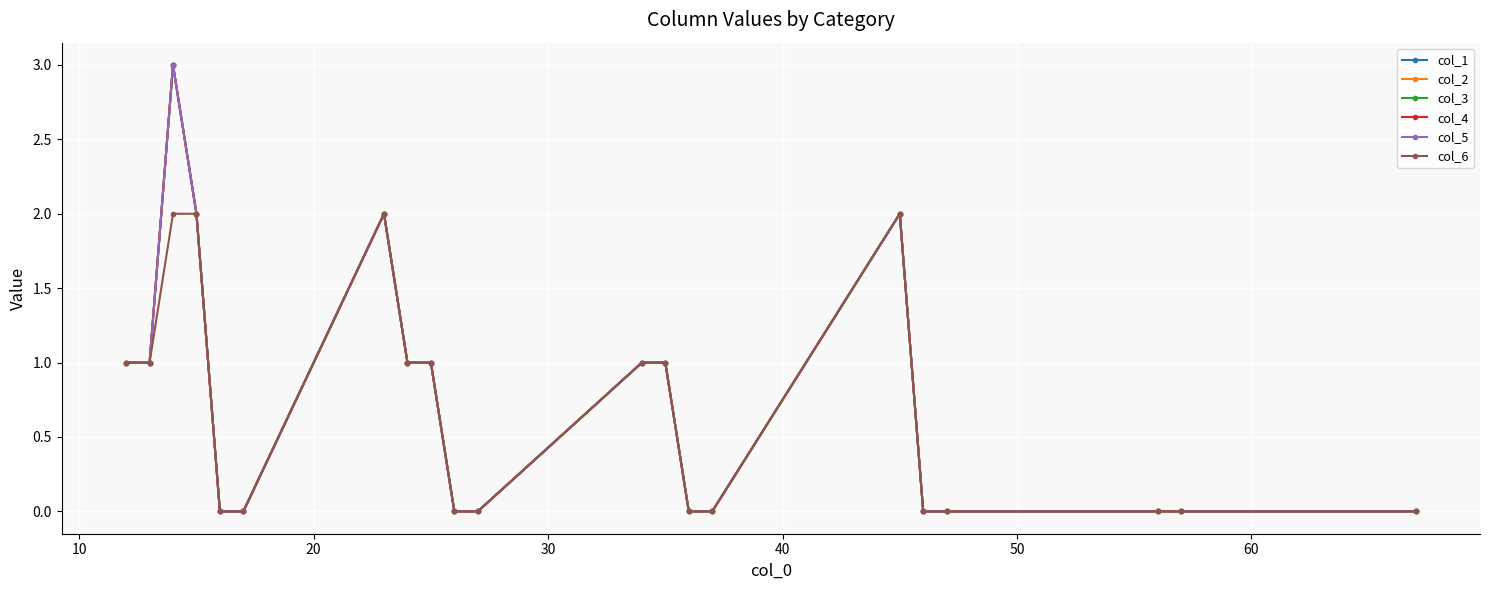

How many lines are shown in the chart?

6